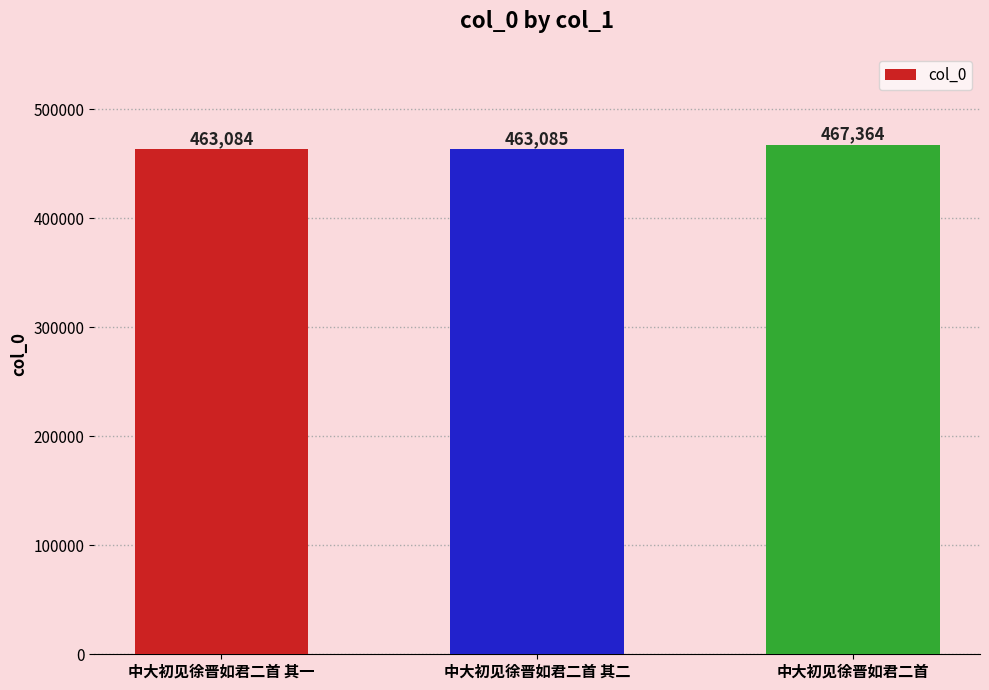

What is the smallest value displayed?

463084